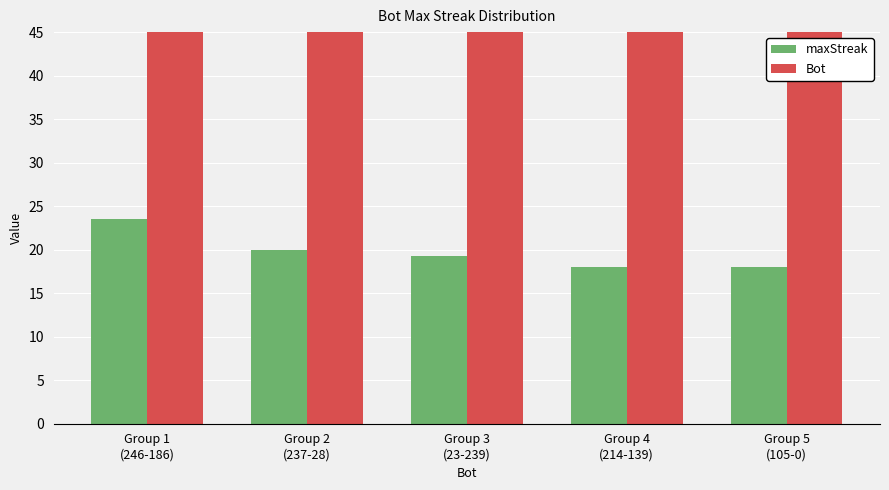

What is the smallest value displayed?

18.0